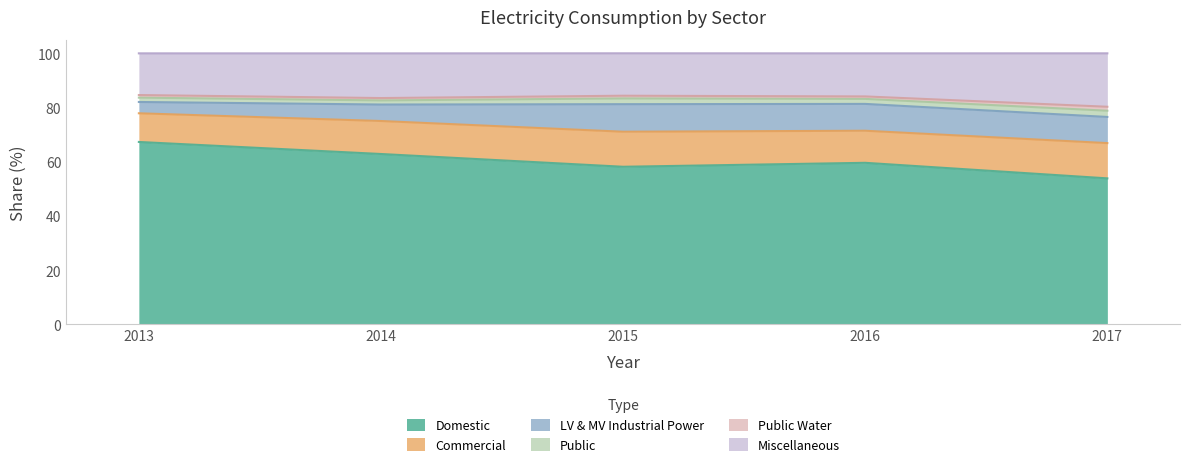

True or false: Commercial has more than 2 interior local peaks.

False